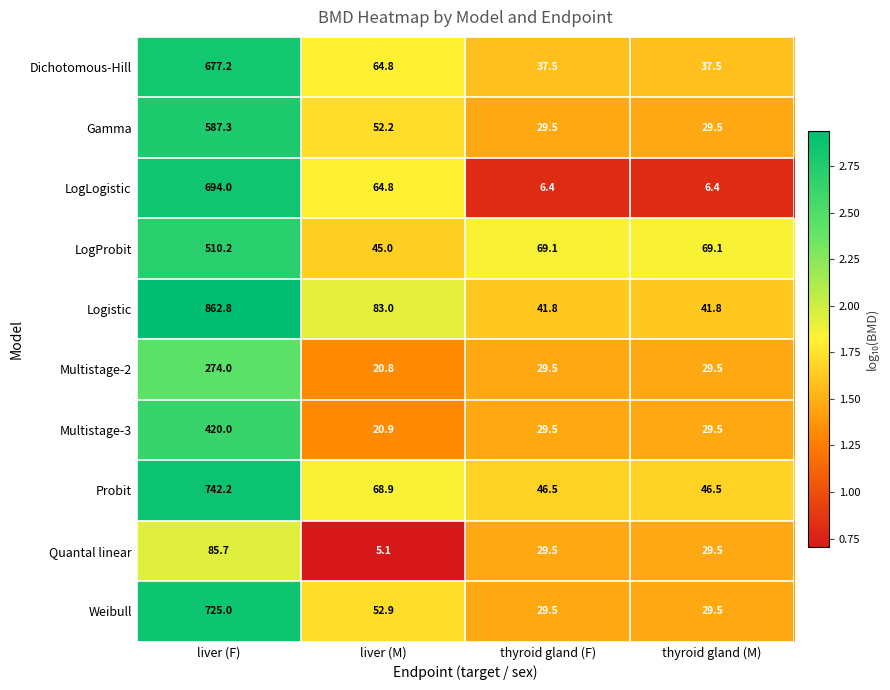

What is the approximate value of Weibull at thyroid gland (F)?

29.5